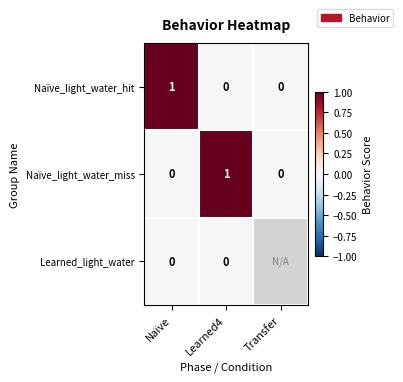

Which label corresponds to the largest value in the chart?

Naïve